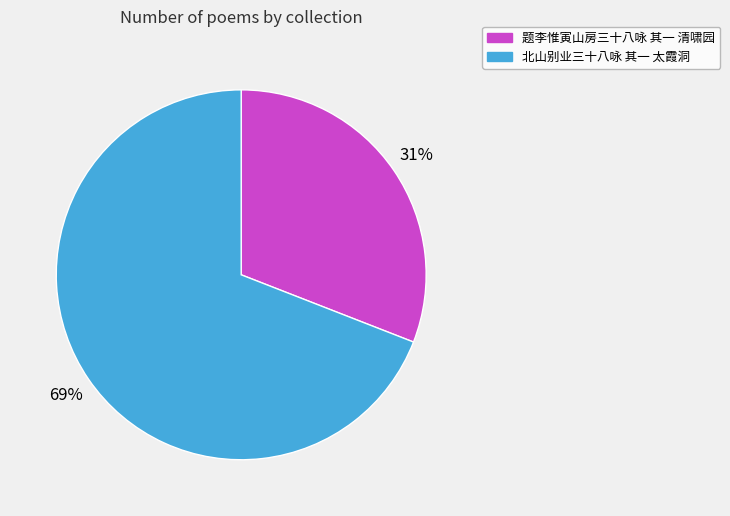

The 题李惟寅山房三十八咏 其一 清啸园 slice represents 17% of the pie. True or false?

False